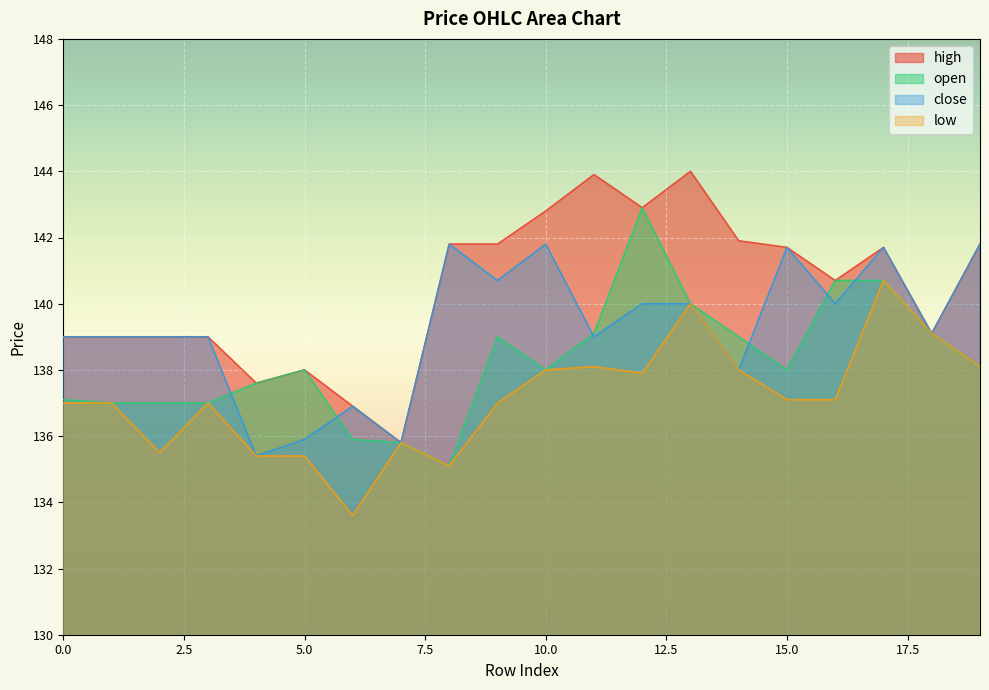

Rank the series by their average value, from highest to lowest.

high, close, open, low